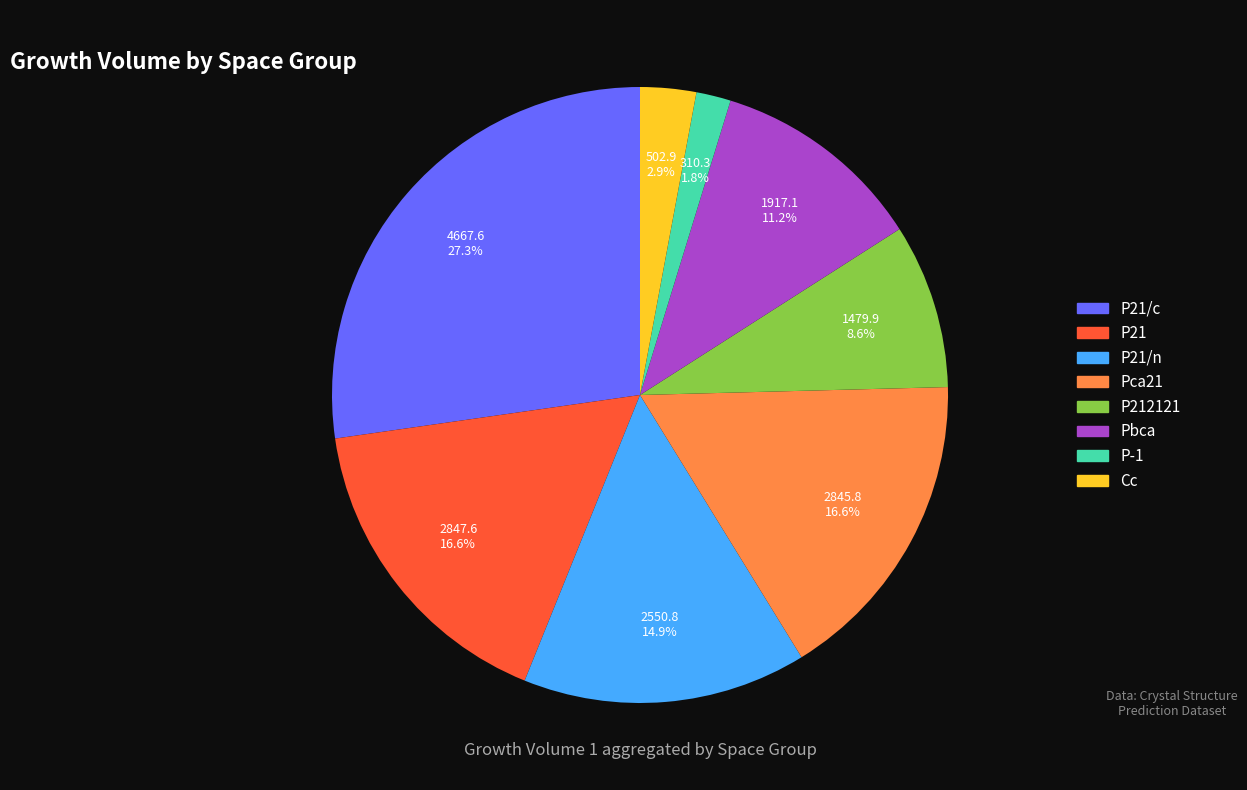

What percentage is the P21/c slice, to the nearest percent?

27%